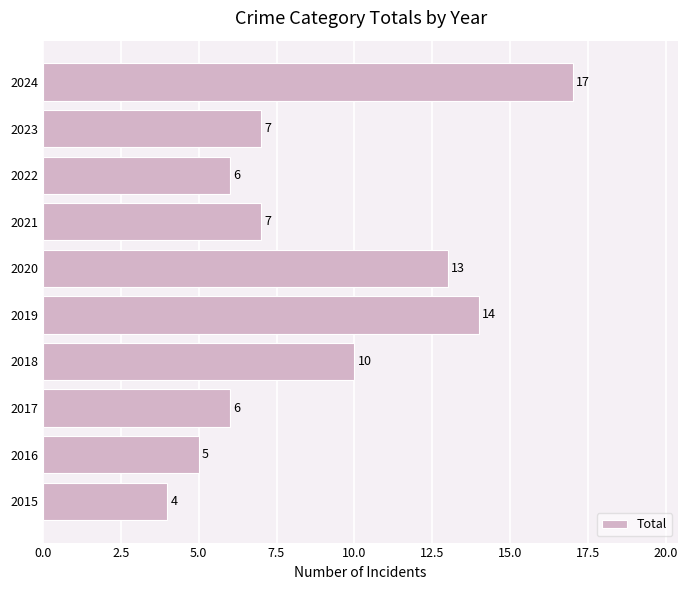

What is the maximum value shown in the chart?

17